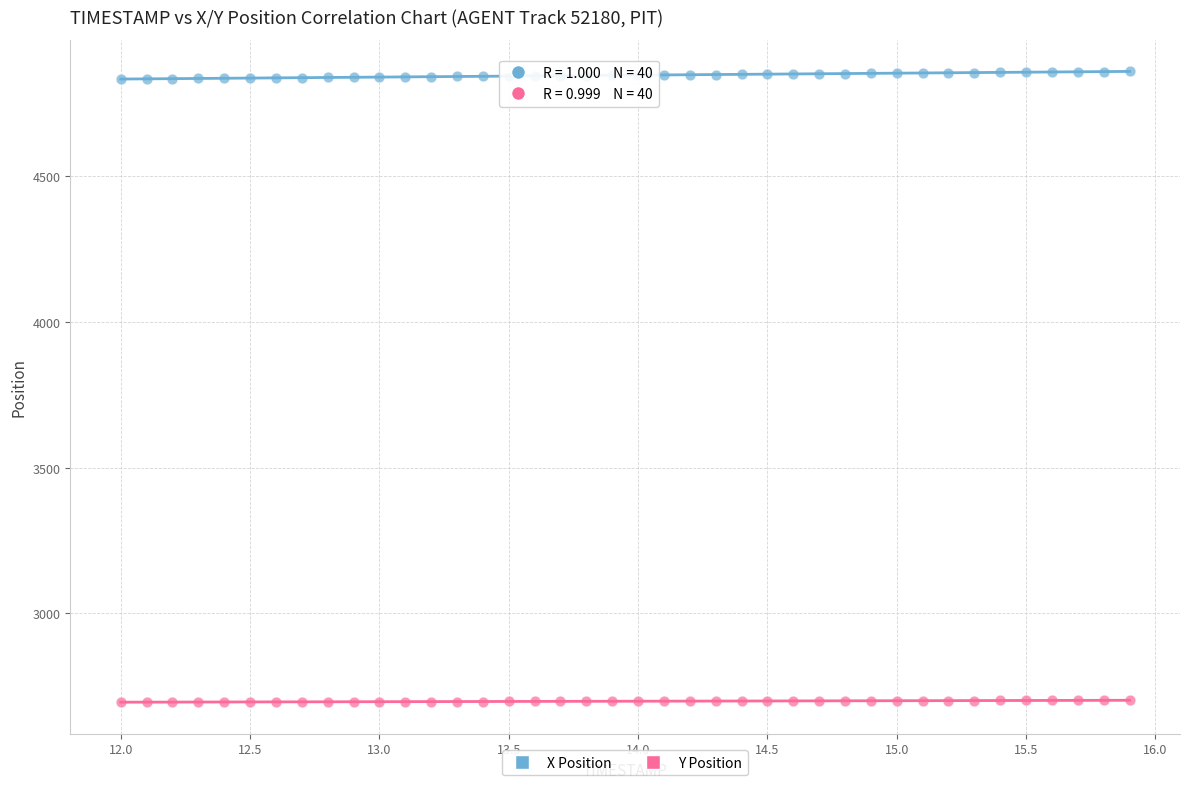

What are all the series names shown in the legend?

X Position, Y Position